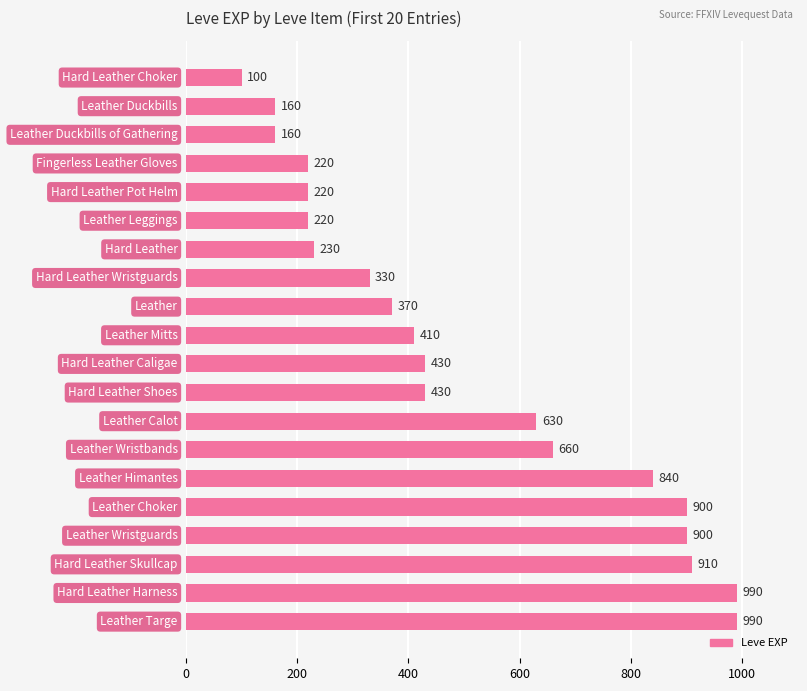

What is the maximum value shown in the chart?

990